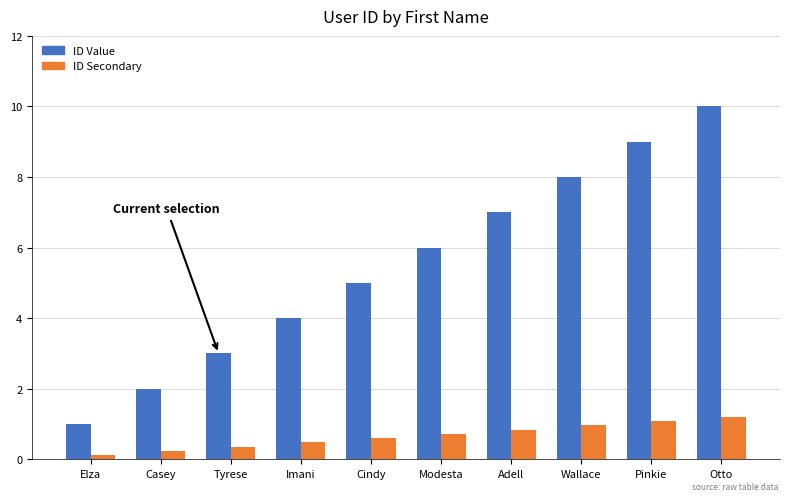

How many bars are there in total?

20